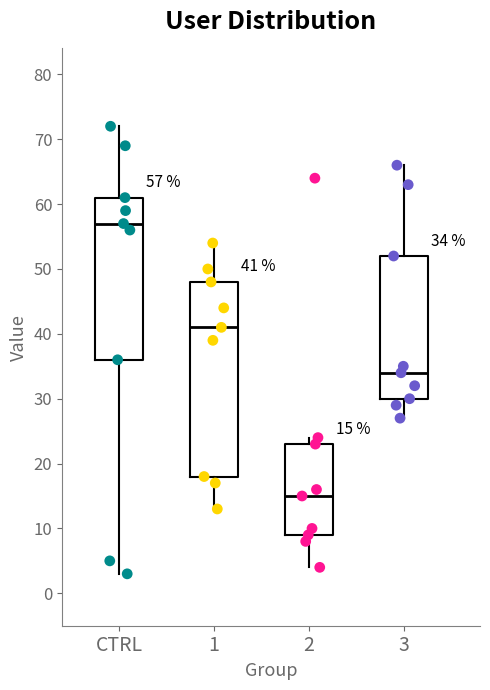

Which box has the lowest median line?

2